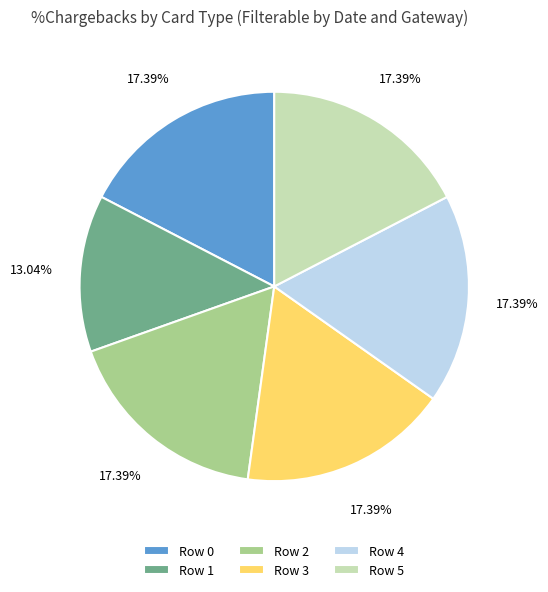

How many segments does this pie chart have?

6